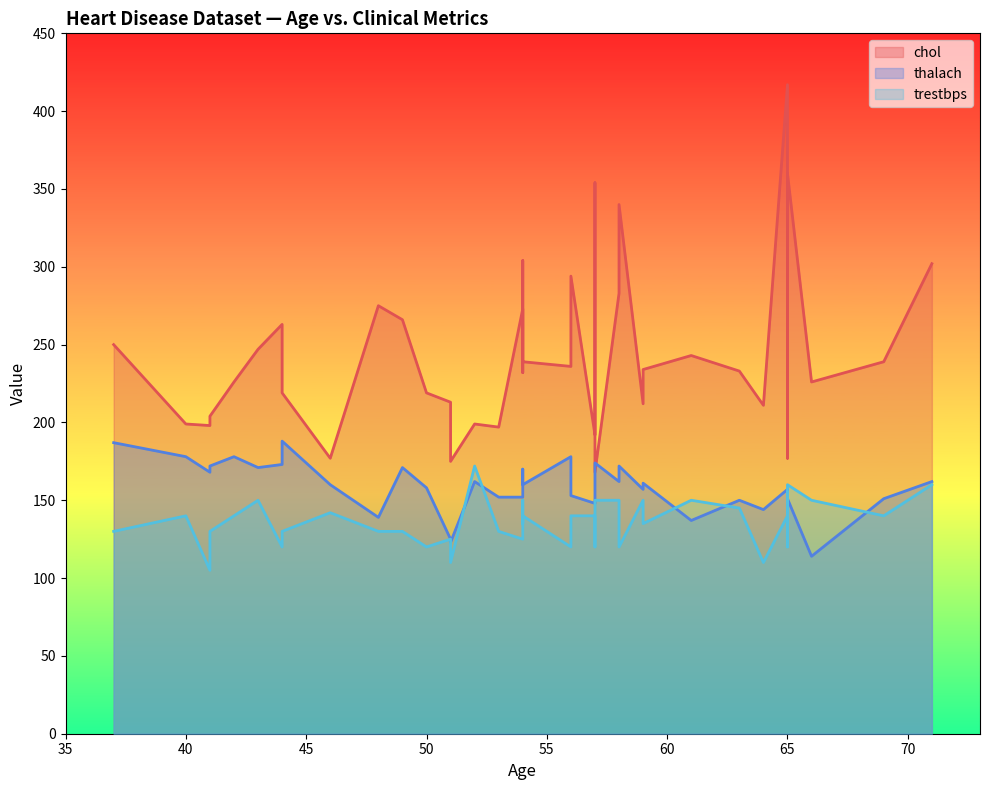

At which category does thalach reach its first local valley?

41